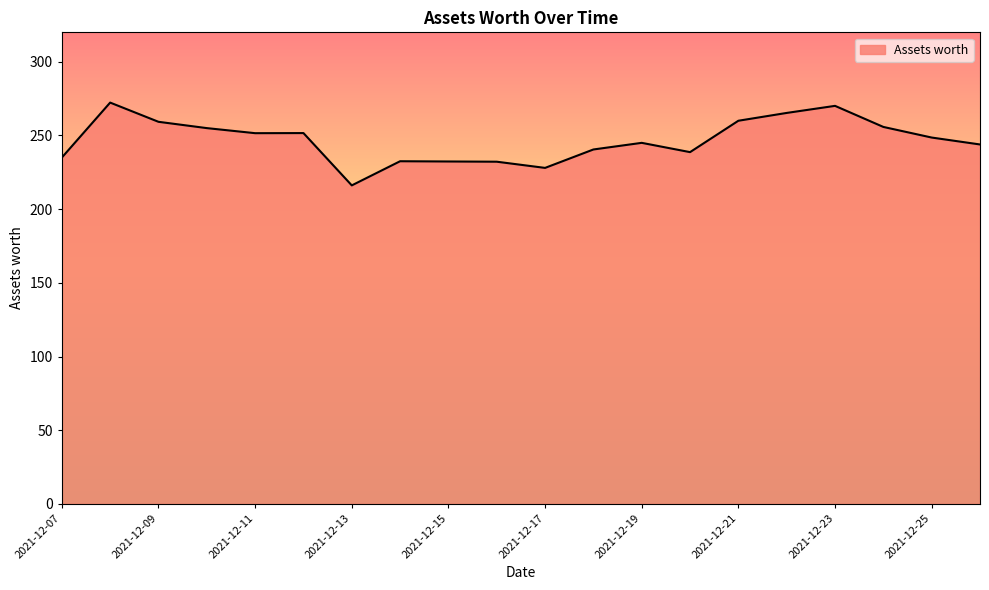

How many lines are shown in the chart?

1